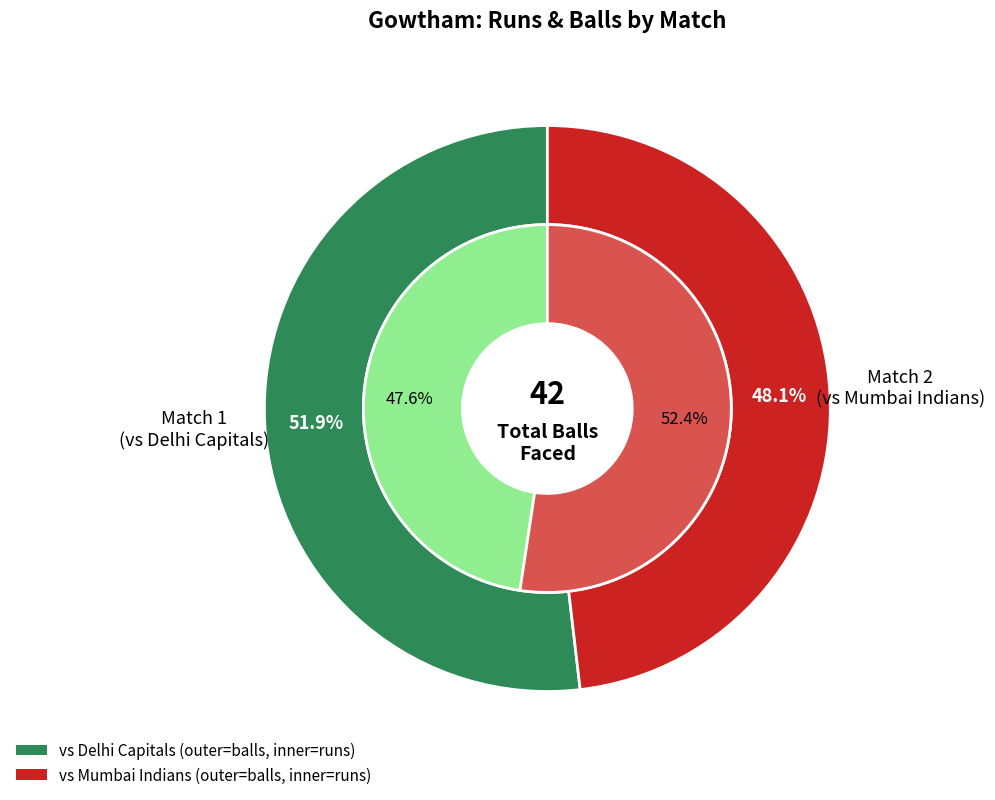

What percentage is NOT represented by 22?

51.9%